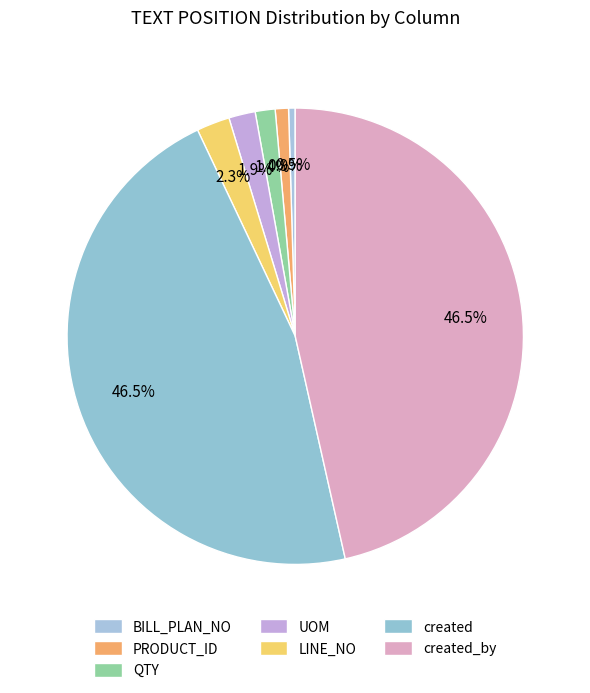

Count the number of slices in the pie.

7